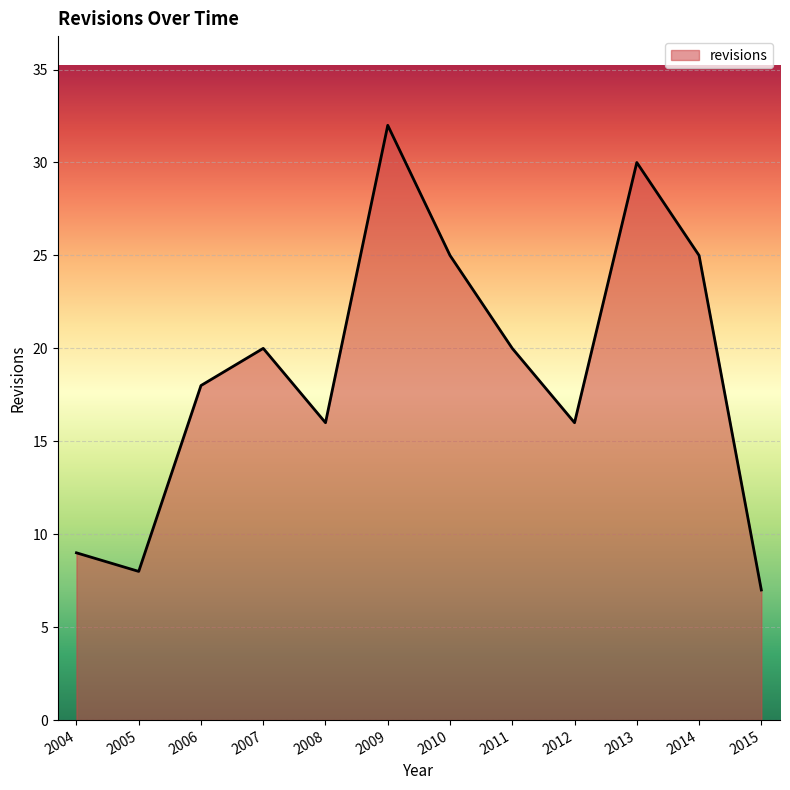

What is the change in value from 2005 to 2012?

+8